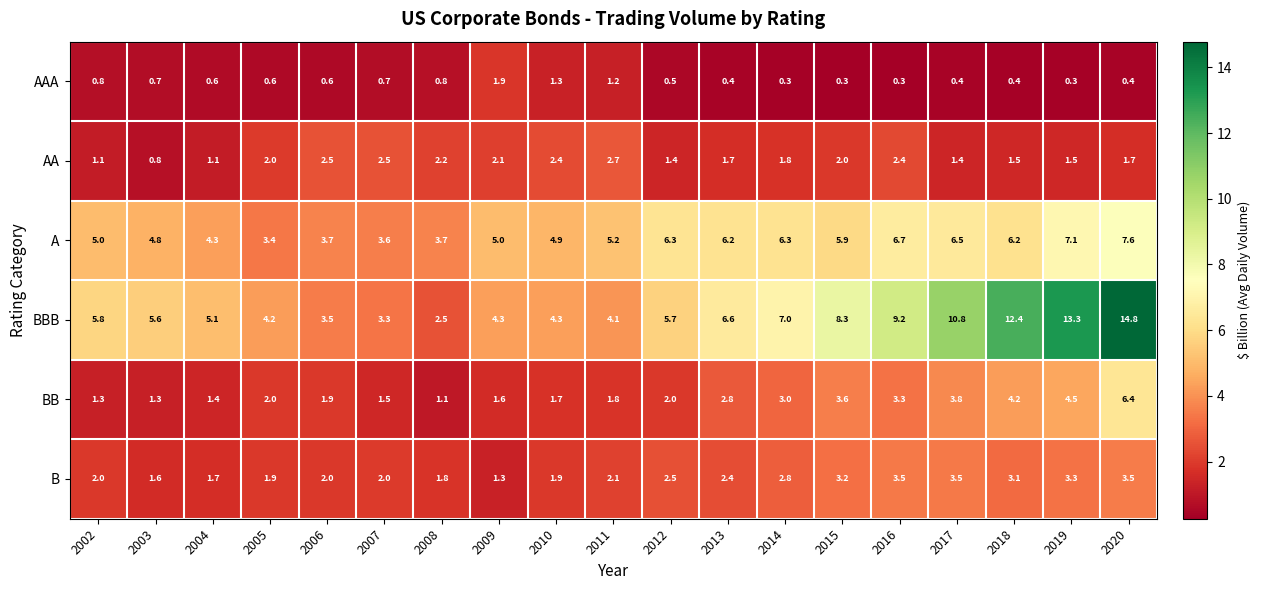

True or false: B has a value of 2.1 at 2011.

True